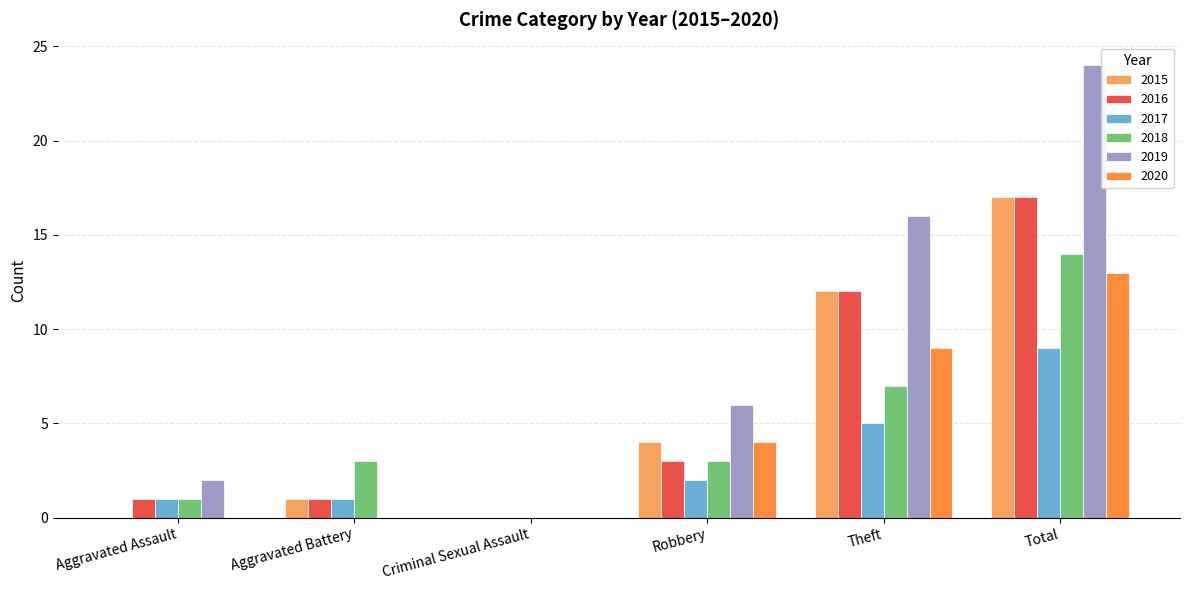

What are all the series names shown in the legend?

2015, 2016, 2017, 2018, 2019, 2020